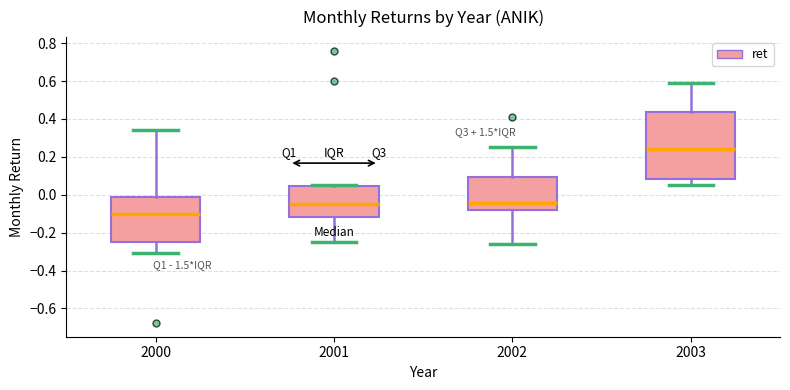

Which box is the tallest, from its lower edge to its upper edge?

2003